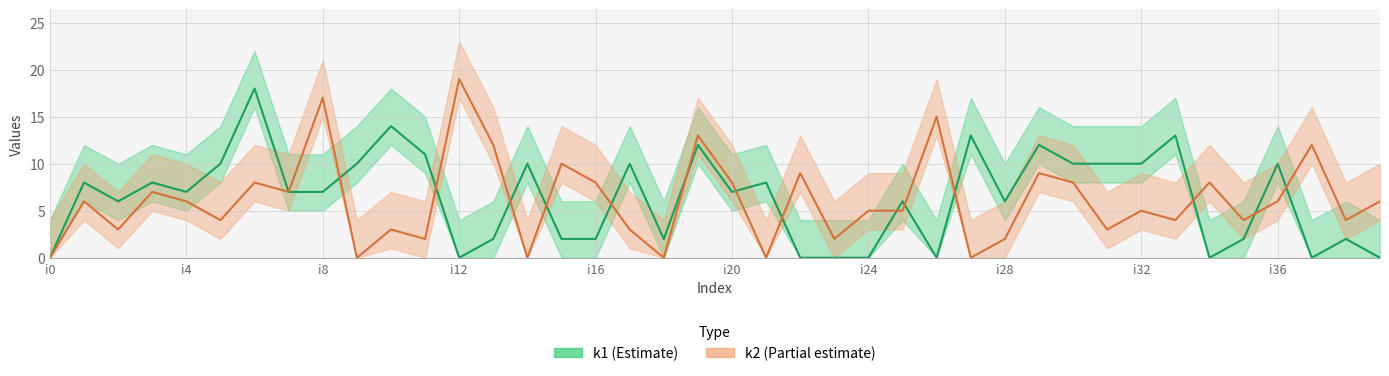

At which label does k1 reach its minimum?

i0